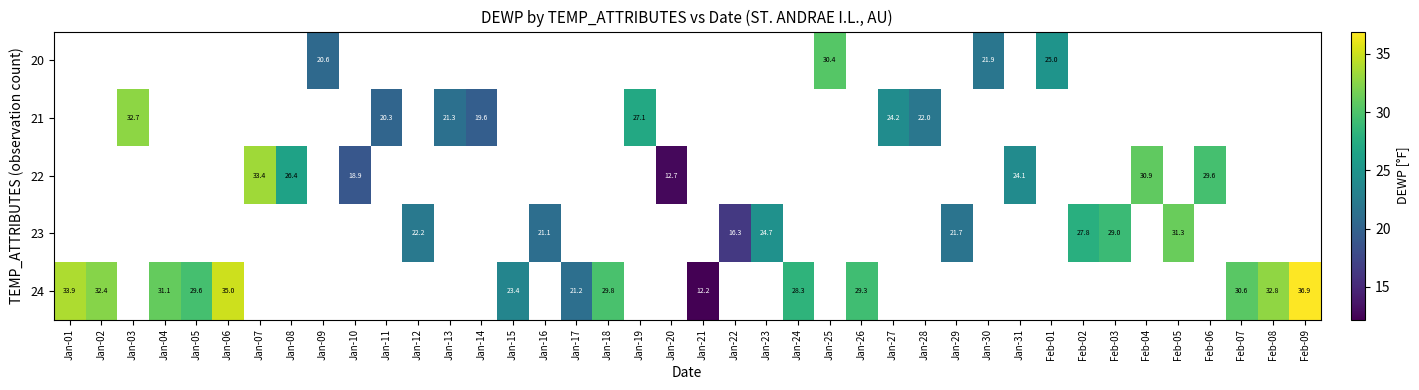

The 24 series shows 29.3 at Jan-26. True or false?

True